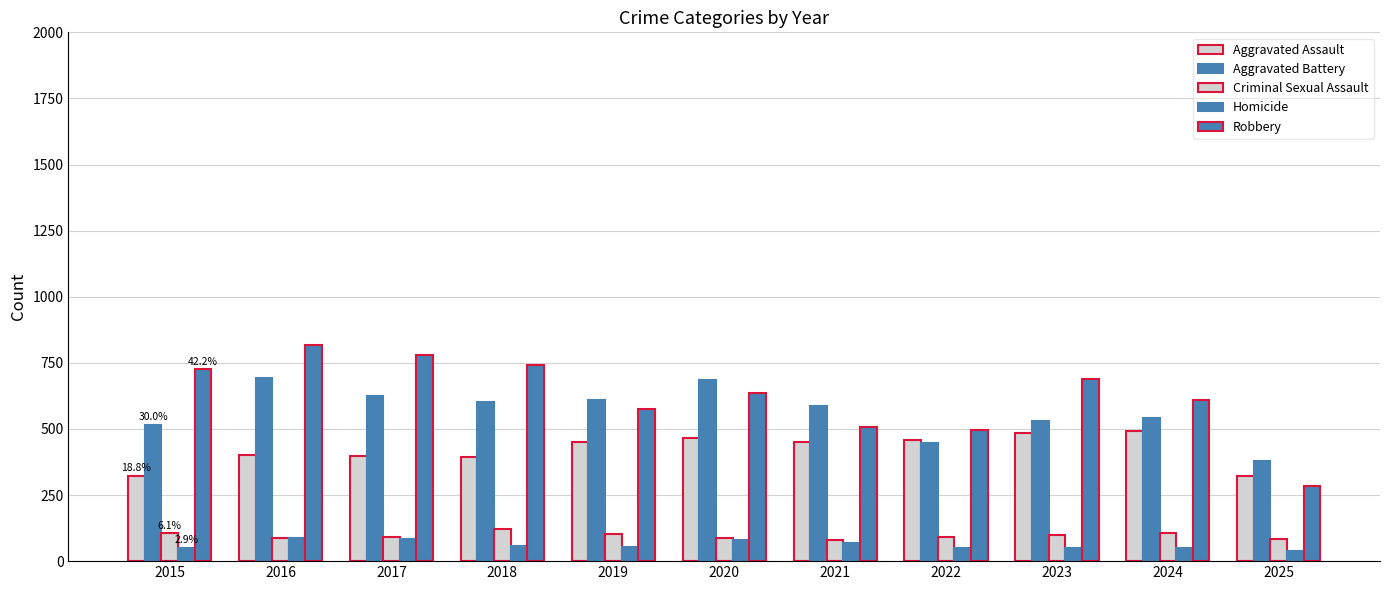

How many series are shown in this chart?

5